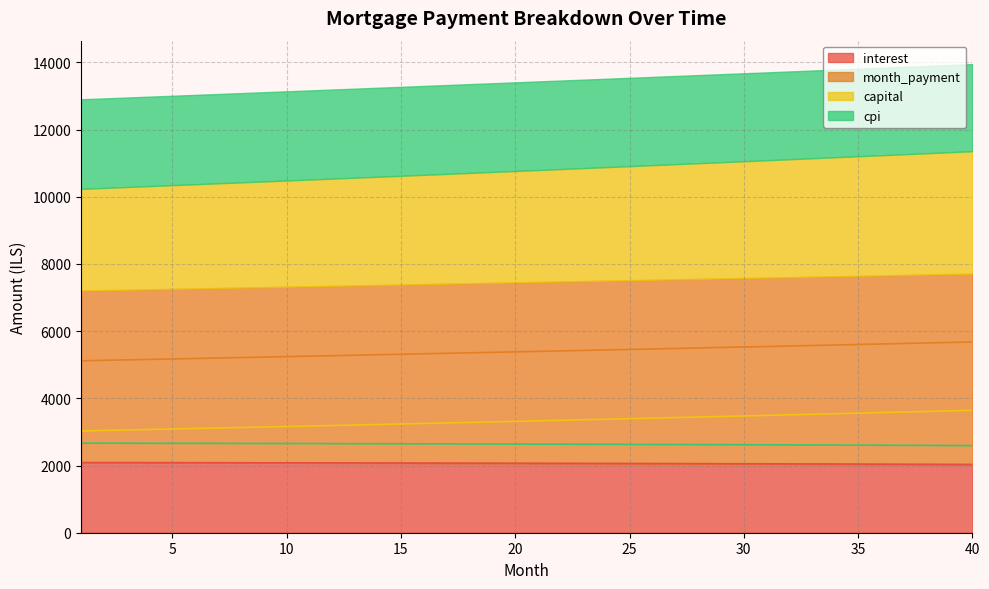

What is the difference between the month_payment values at 22 and 26?

58.0